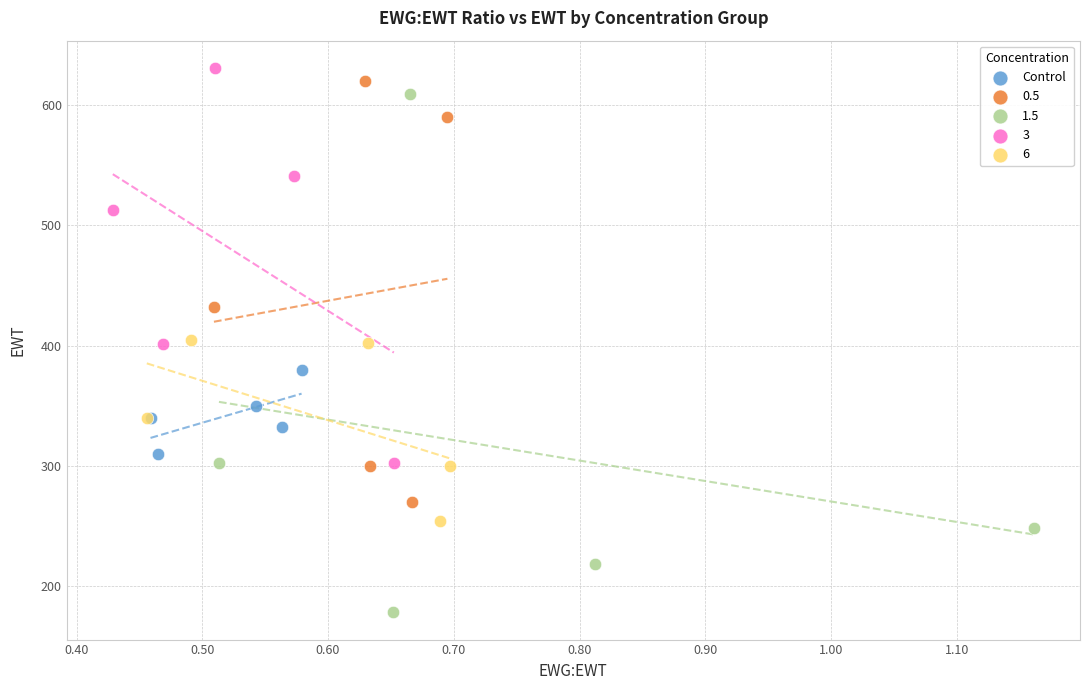

Which series has the widest spread of Y values?

1.5